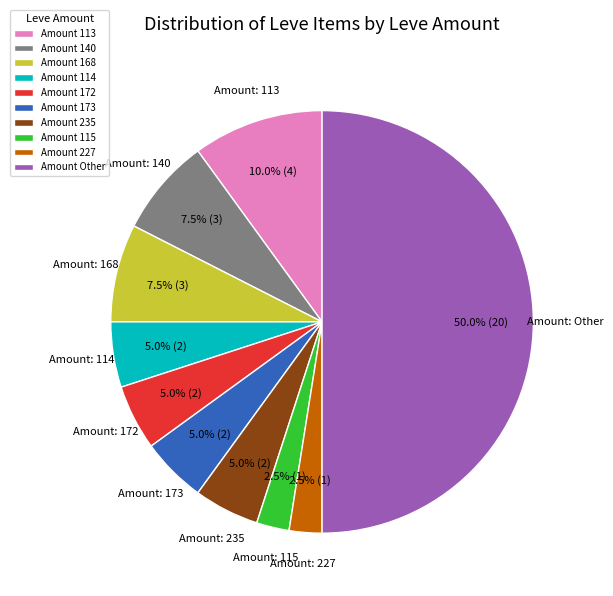

Between Amount Other and Amount 227, which is larger?

Amount Other